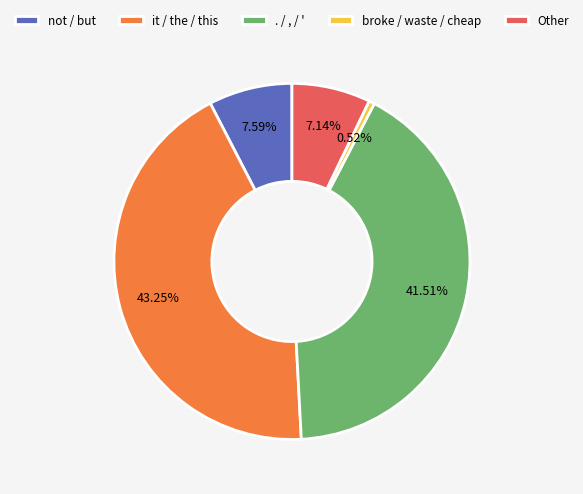

Between Other and broke / waste / cheap, which is larger?

Other